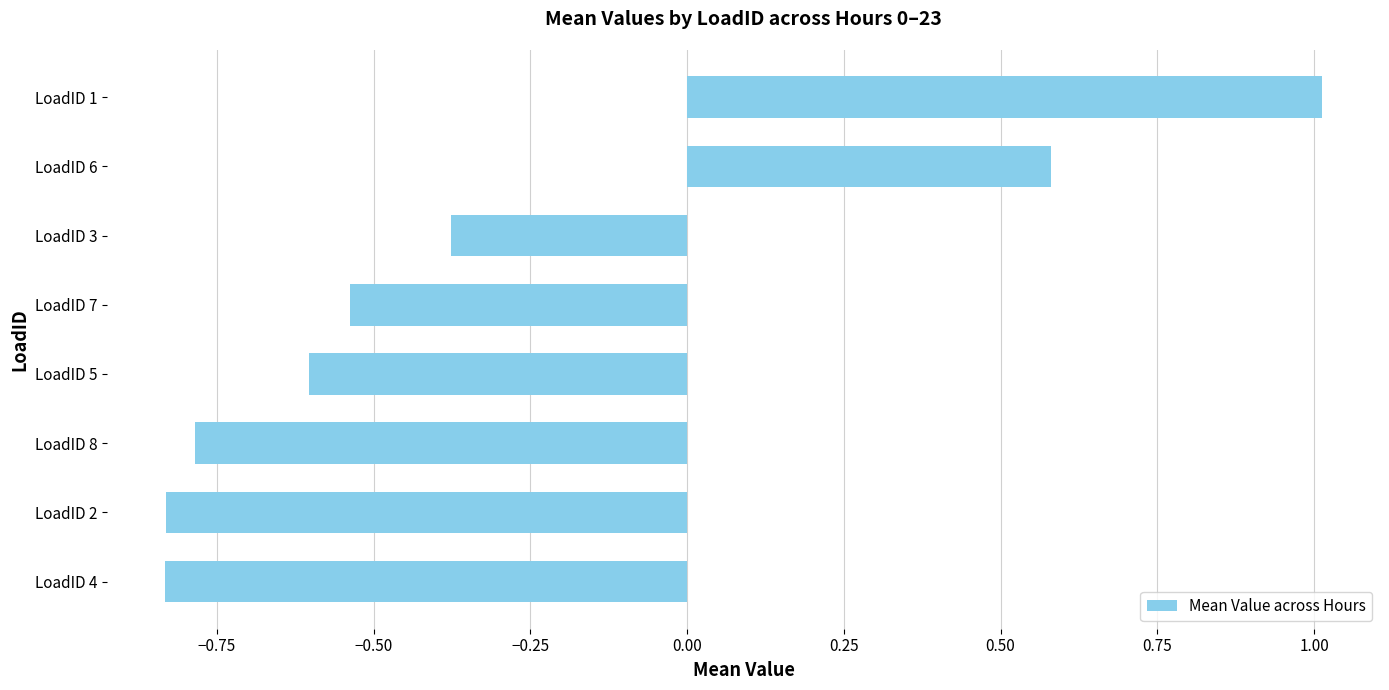

Between LoadID 1 and LoadID 8, which is larger?

LoadID 1